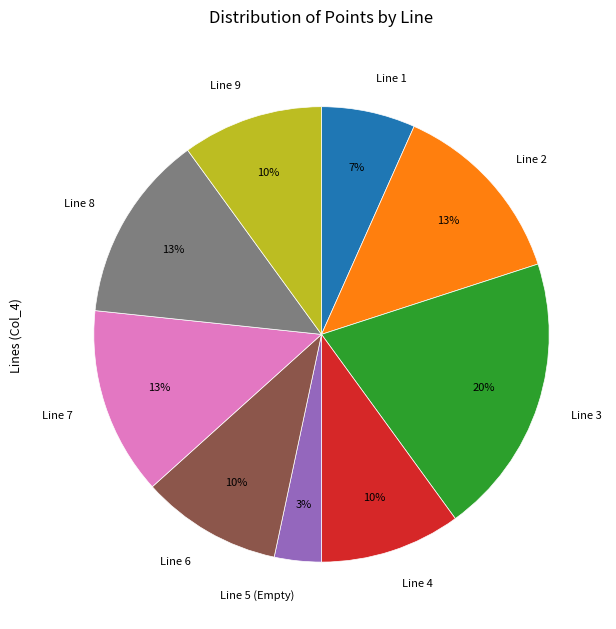

How many slices are in this pie chart?

9